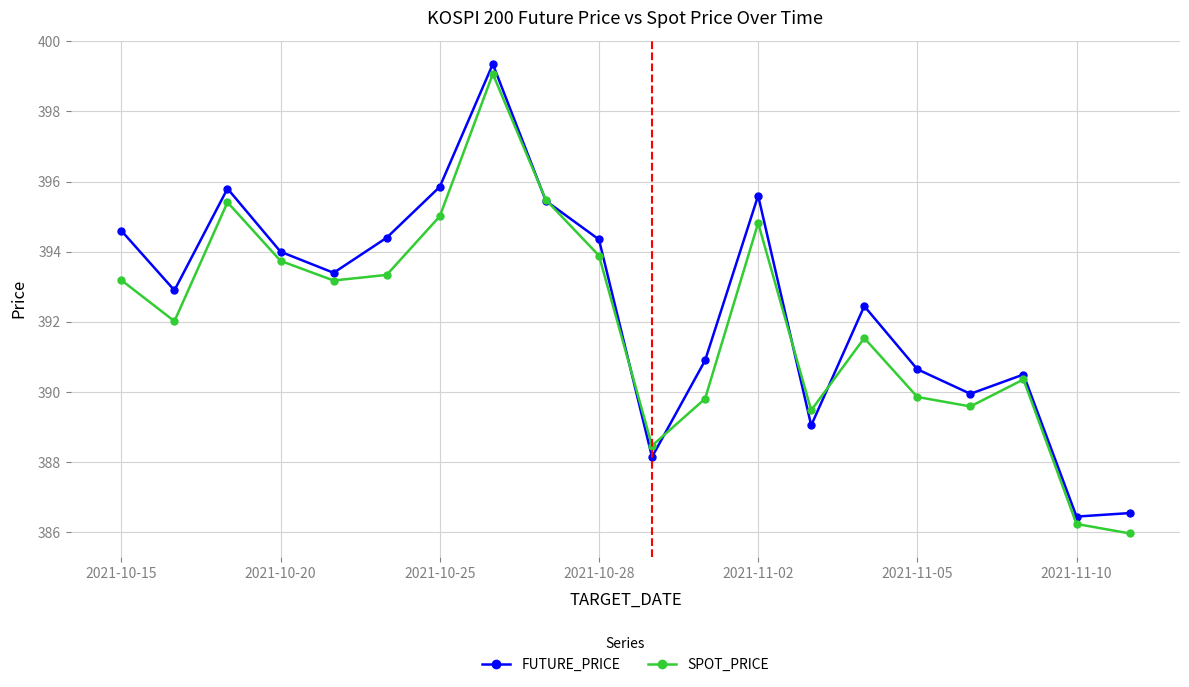

What is the difference between the second highest and second lowest values in the SPOT_PRICE series?

9.2